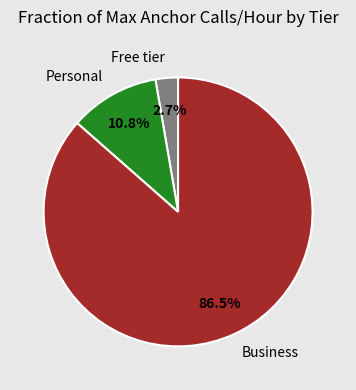

To the nearest percent, what is the difference between the Personal and Free tier slice percentages?

8%